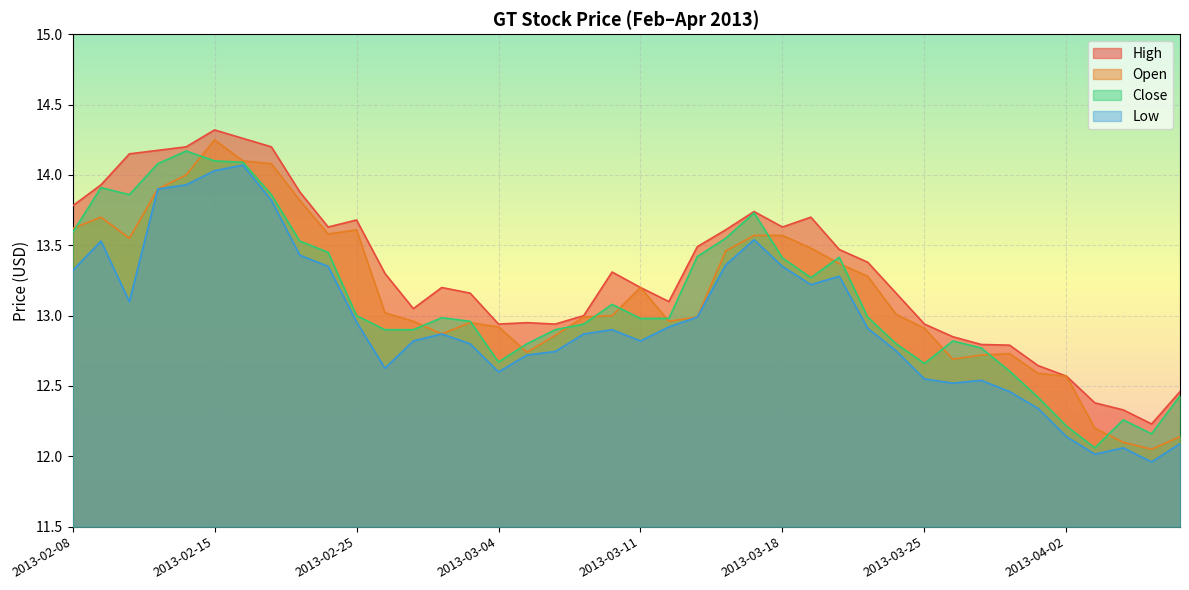

What is the value of the open point at the 40th from the left?

12.1